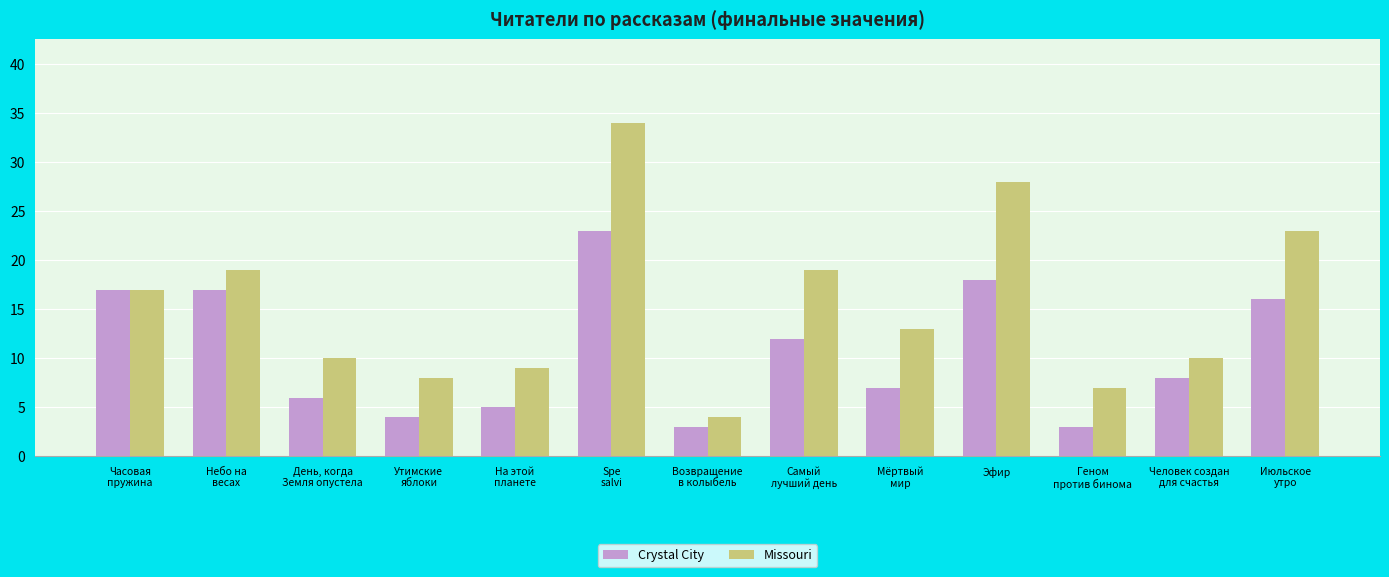

What is the minimum value for Missouri?

4